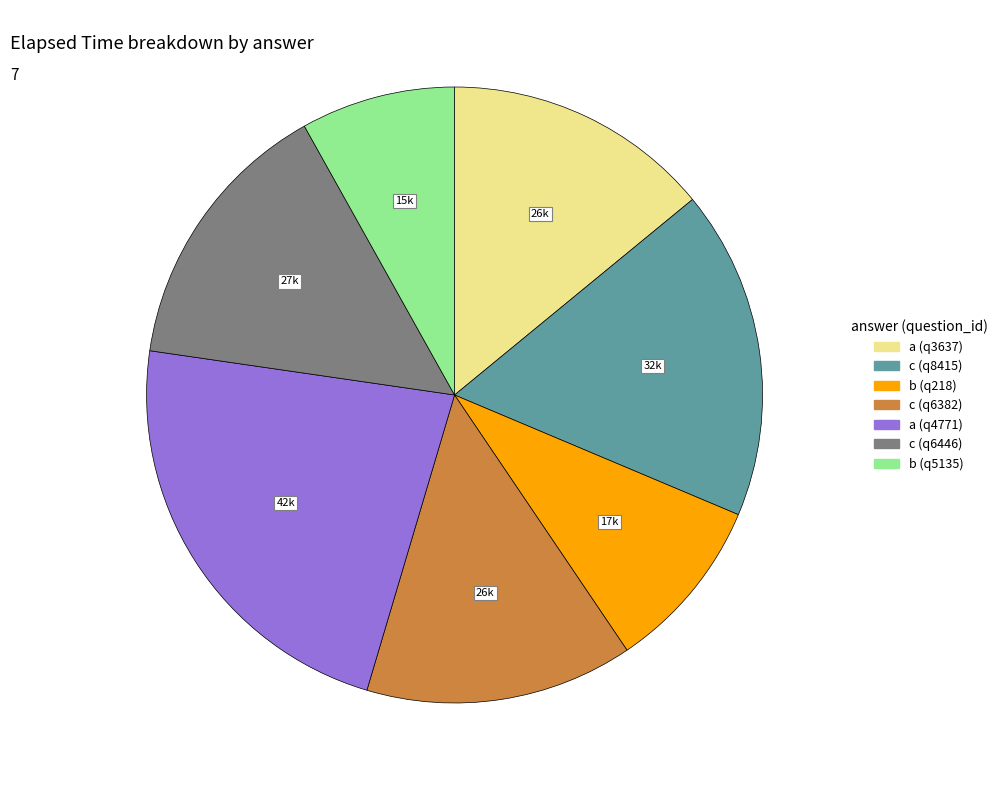

Count the number of slices in the pie.

7